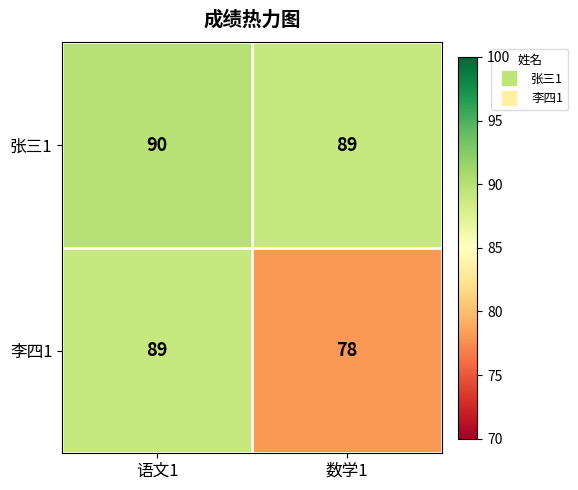

Read the 李四1 value at 数学1, to the nearest 10.

80